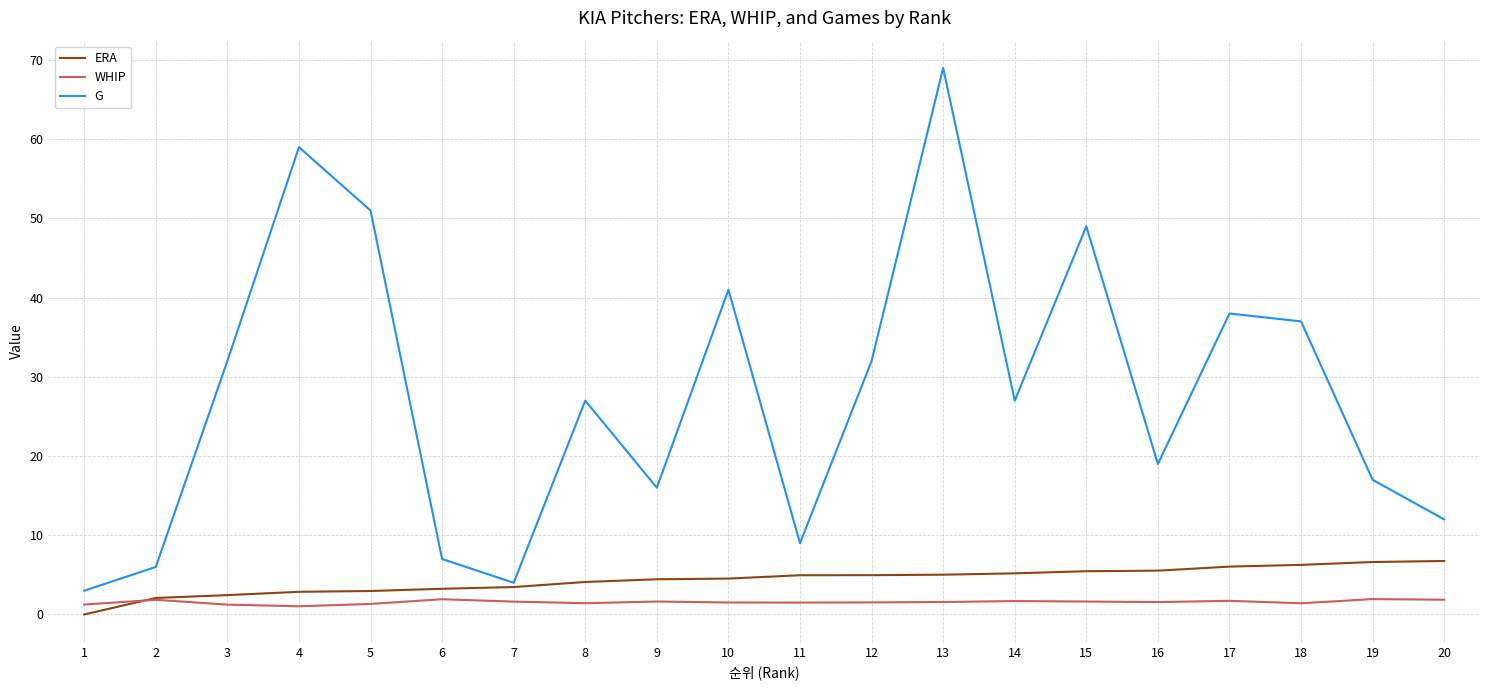

True or false: G has a value of 25.8 at 17.

False